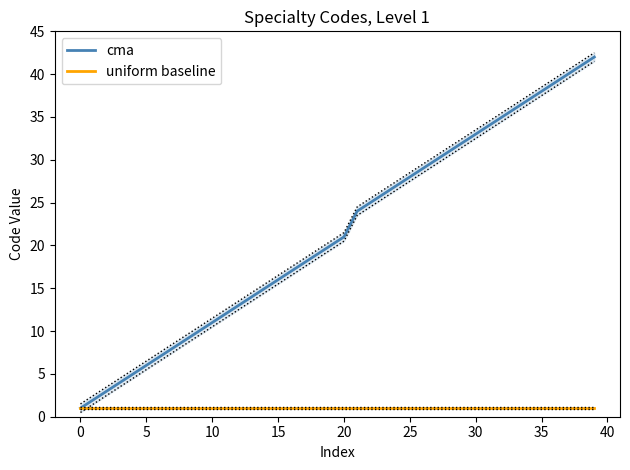

How many data points does each series have?

40